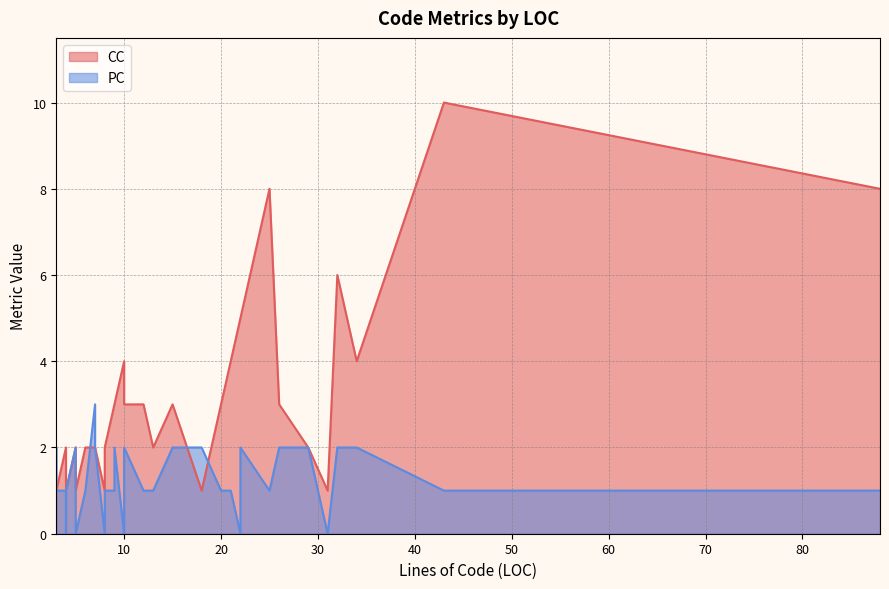

What is the spread (max minus min) of values at 23?

1